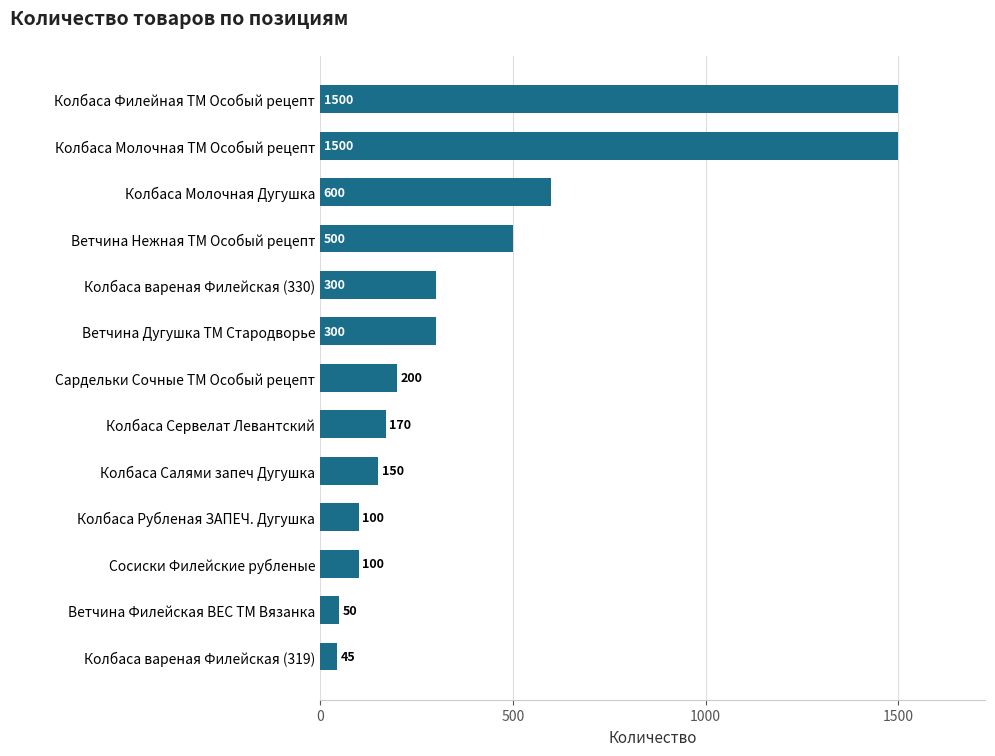

What is the difference between the maximum and minimum values?

1455